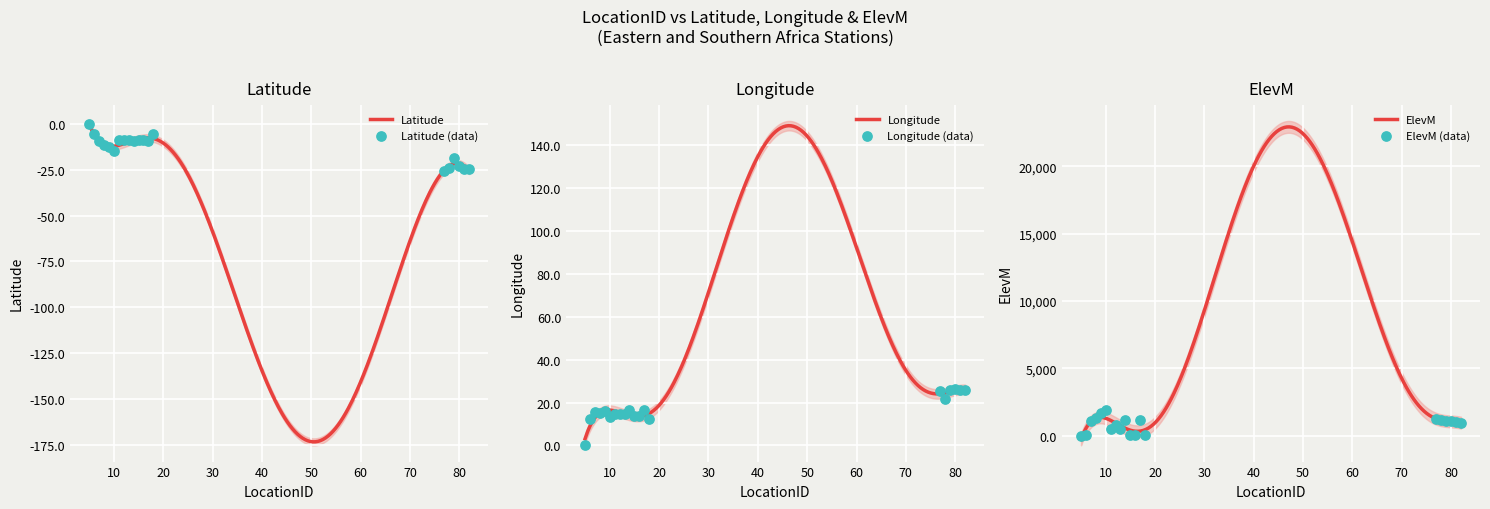

Which series has the largest Y range (max minus min)?

ElevM